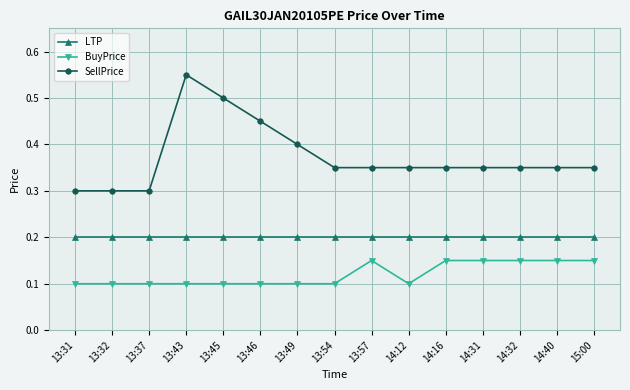

List the series in order of their peak value, highest first.

SellPrice, LTP, BuyPrice